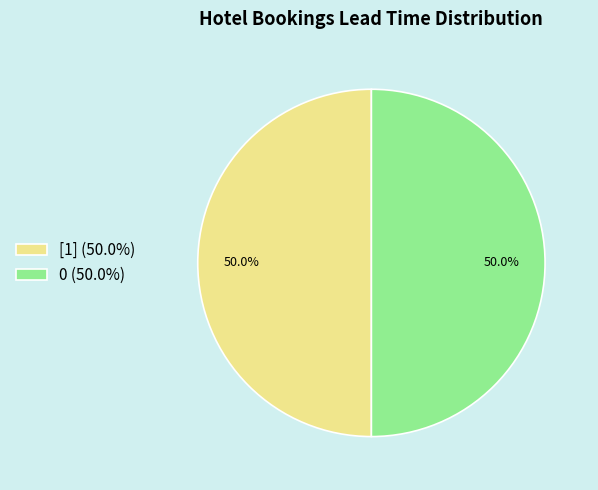

How many segments does this pie chart have?

2